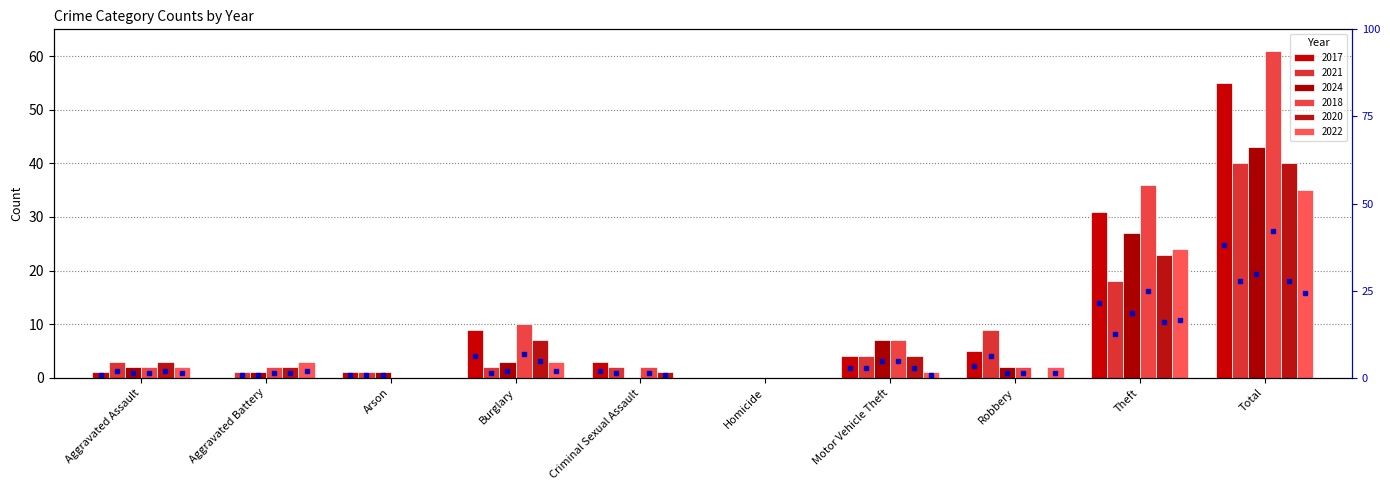

True or false: 2021 has a value of 40 at Total.

True